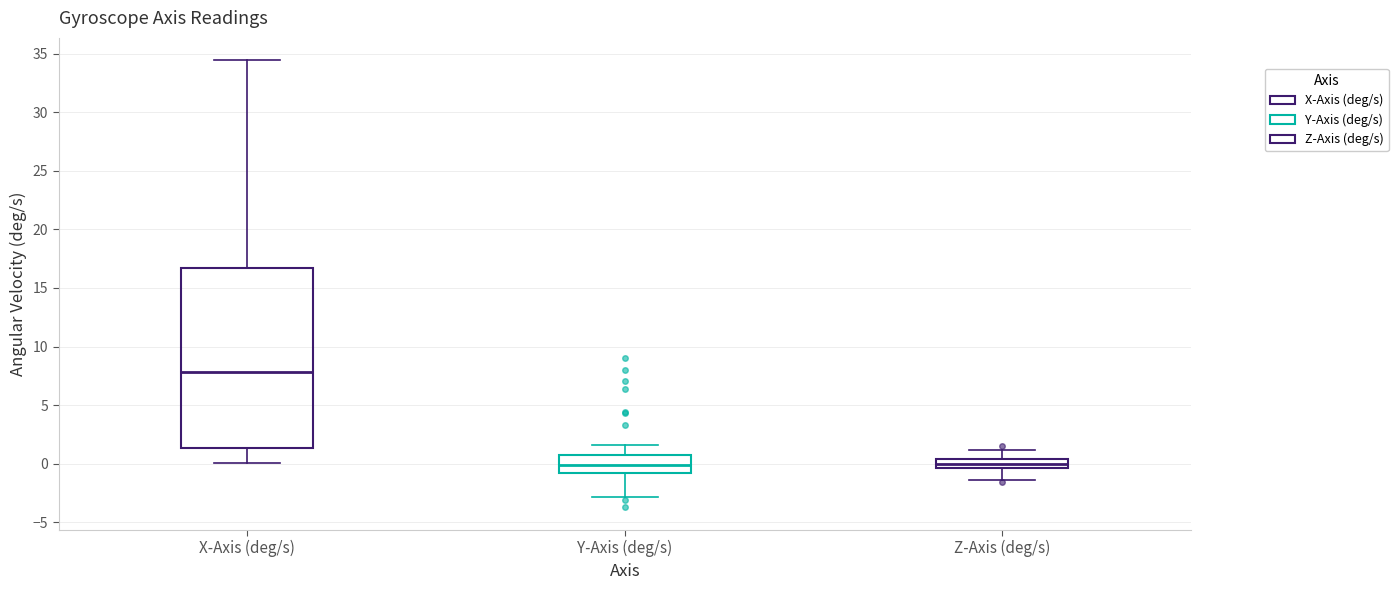

Where is the lower edge of the box for X-Axis (deg/s) on the y-axis? The values are not printed on the chart, so give them approximately, as read against the axis.

1.5